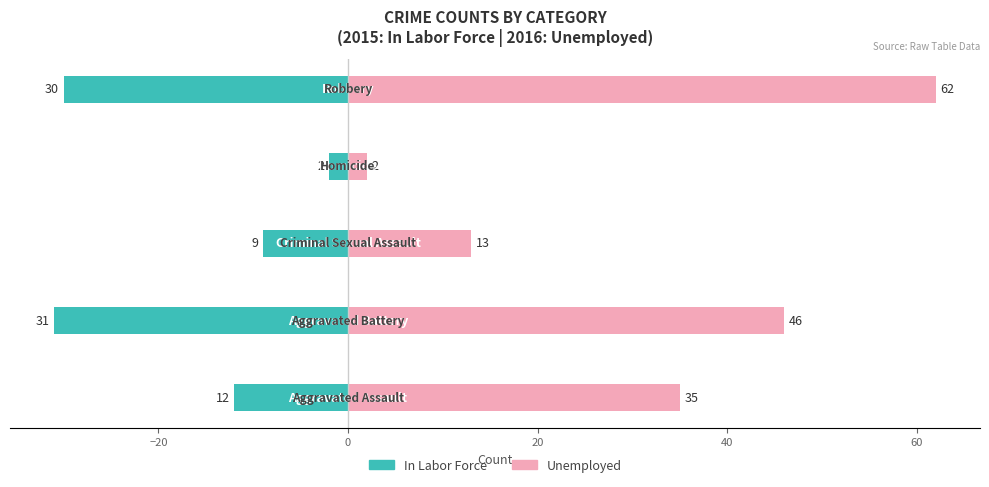

How many Unemployed values are between 13 and 46?

3